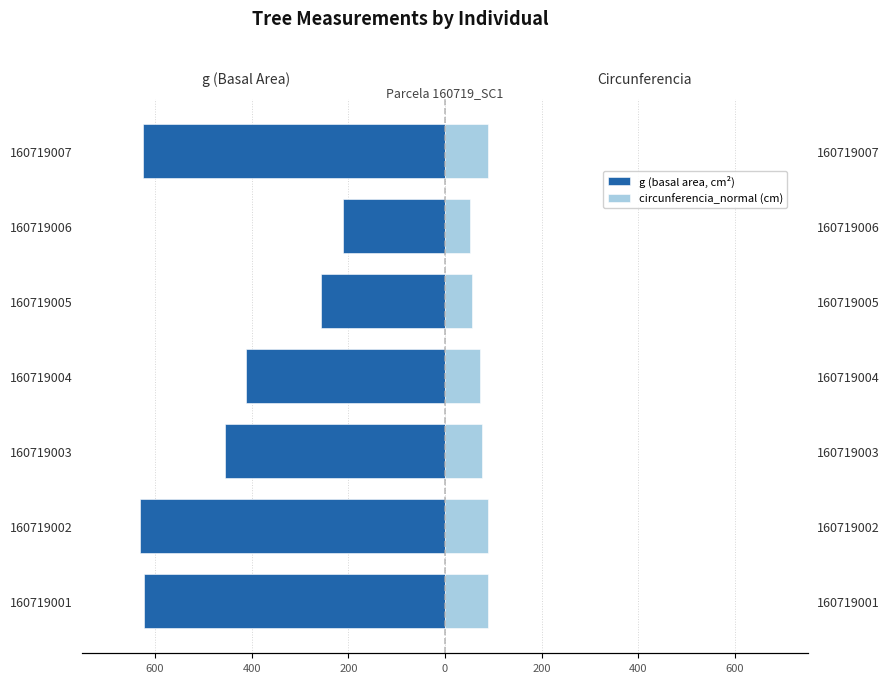

Reading left to right, transcribe all the data shown in this chart.

g (basal area, cm²): -622.4	-631.2	-456.2	-411.9	-257.3	-211.2	-624.6
circunferencia_normal (cm): 88.4	89.1	75.7	71.9	56.9	51.5	88.6